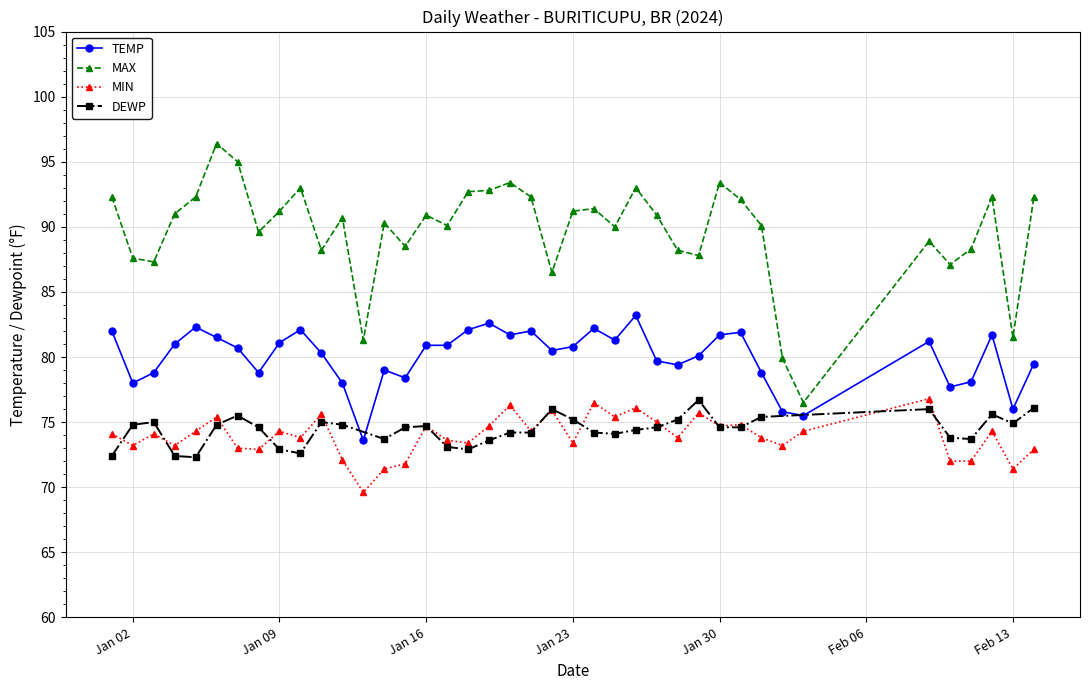

What is the maximum value for MAX?

96.4